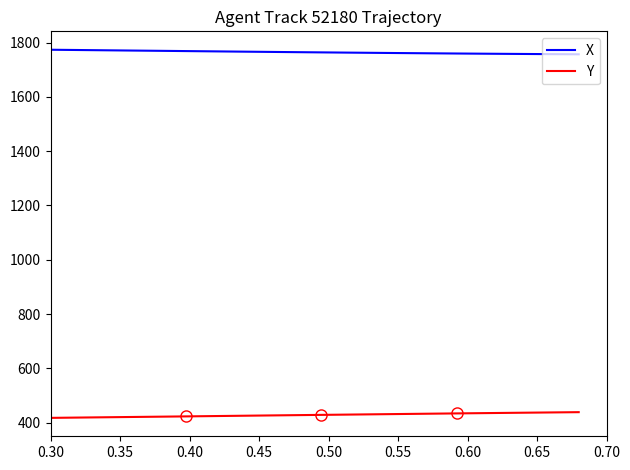

True or false: Y and X intersect in this chart.

False